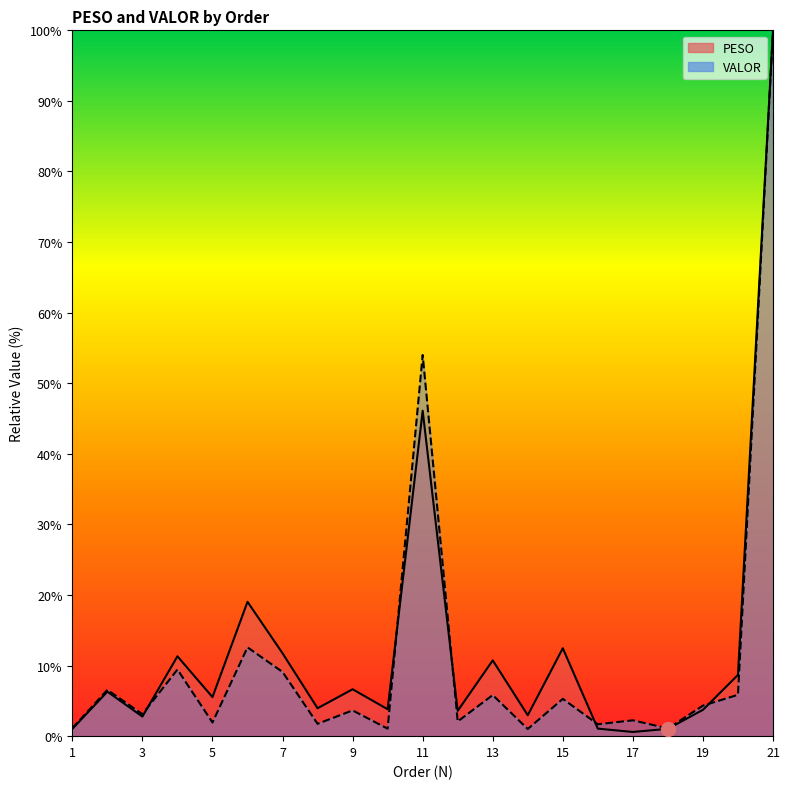

Does the chart display data point markers on the line(s)?

No